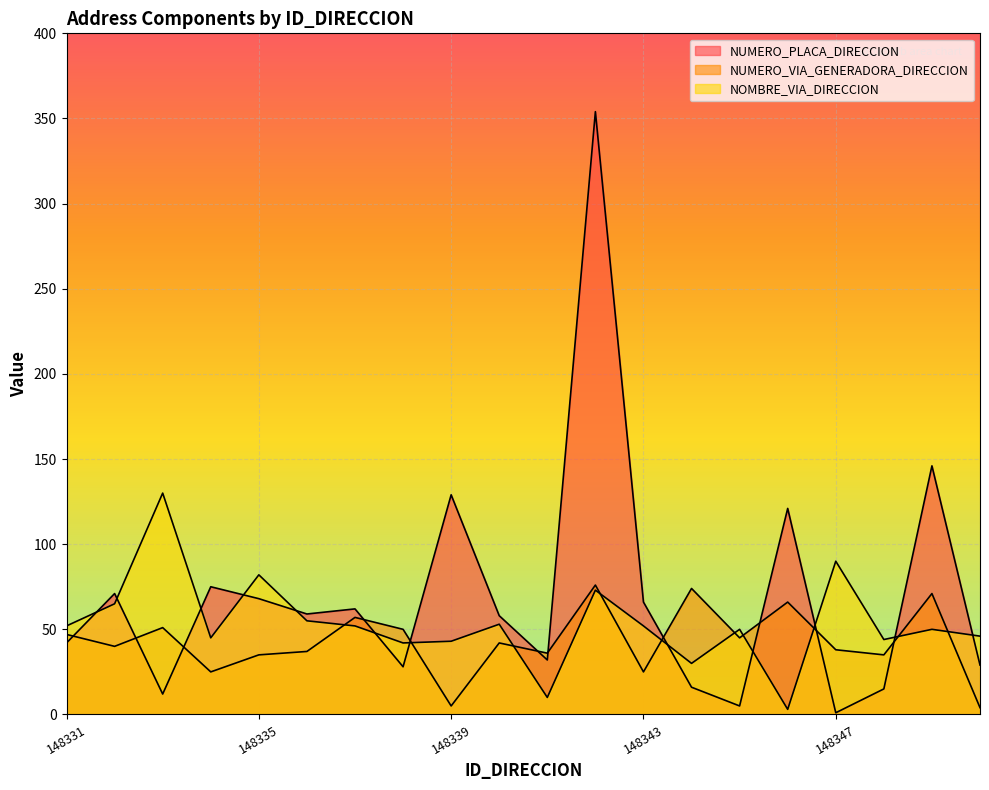

Which series has the largest total across all categories?

NUMERO_PLACA_DIRECCION